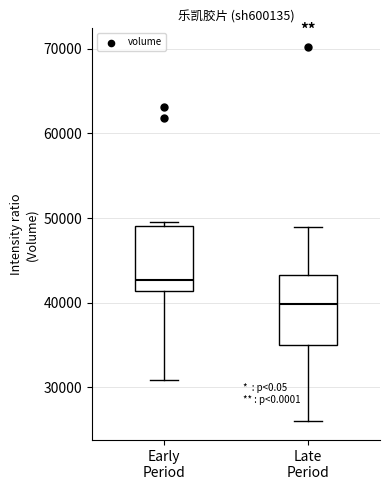

Where does the median line of the box for Early Period sit on the y-axis? The values are not printed on the chart, so give them approximately, as read against the axis.

43000